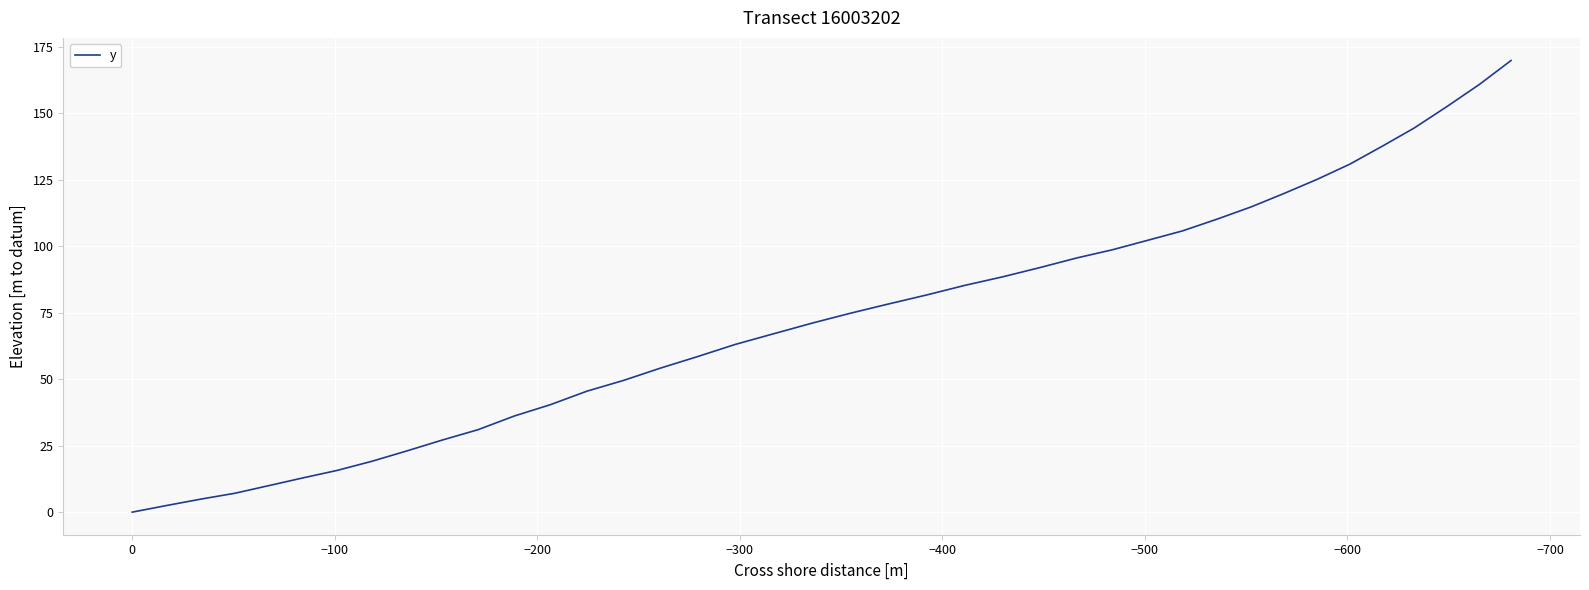

Count the number of data series in this chart.

1